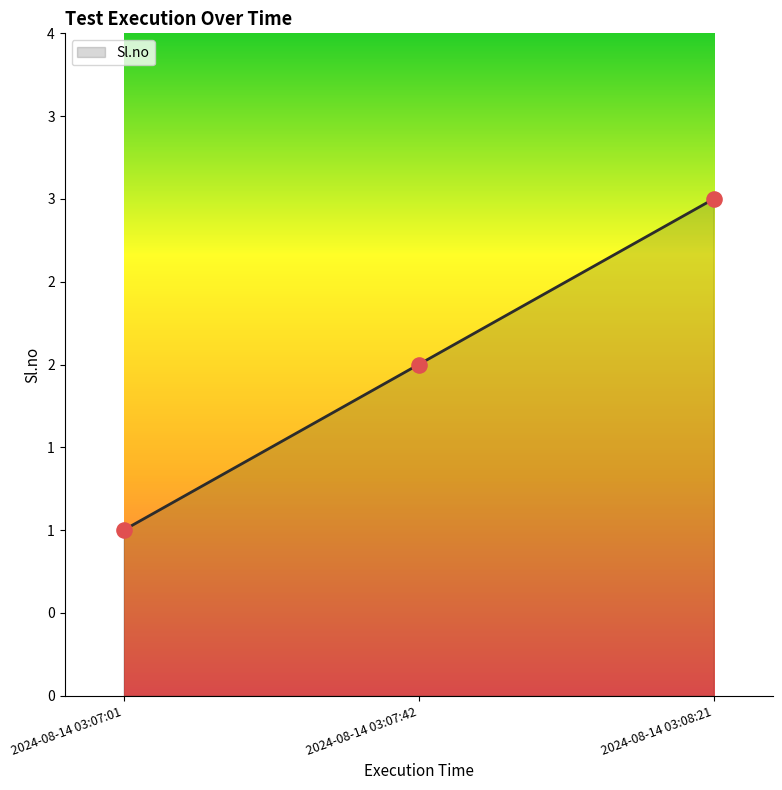

Approximately how many times larger is the value at 2024-08-14 03:08:21 compared to 2024-08-14 03:07:42?

1.5